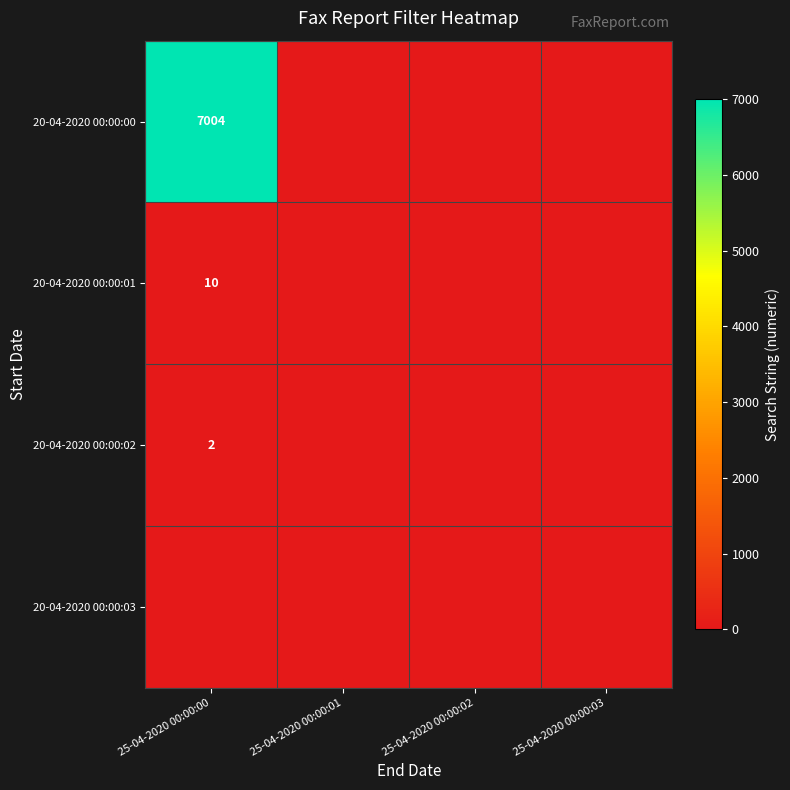

True or false: 20-04-2020 00:00:01 has a value of 7 at 25-04-2020 00:00:00.

False